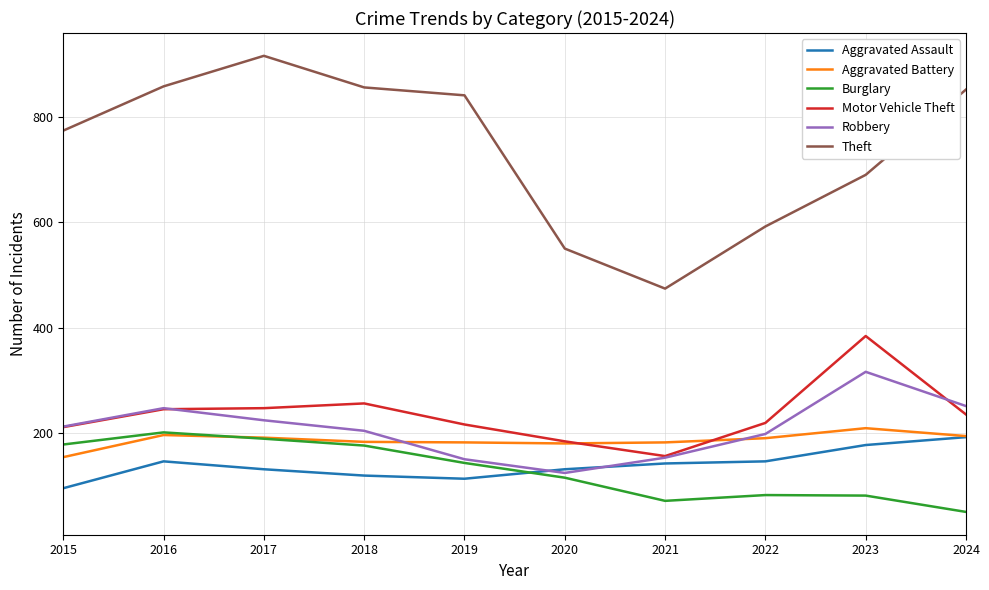

Which series has the widest spread of values?

Theft